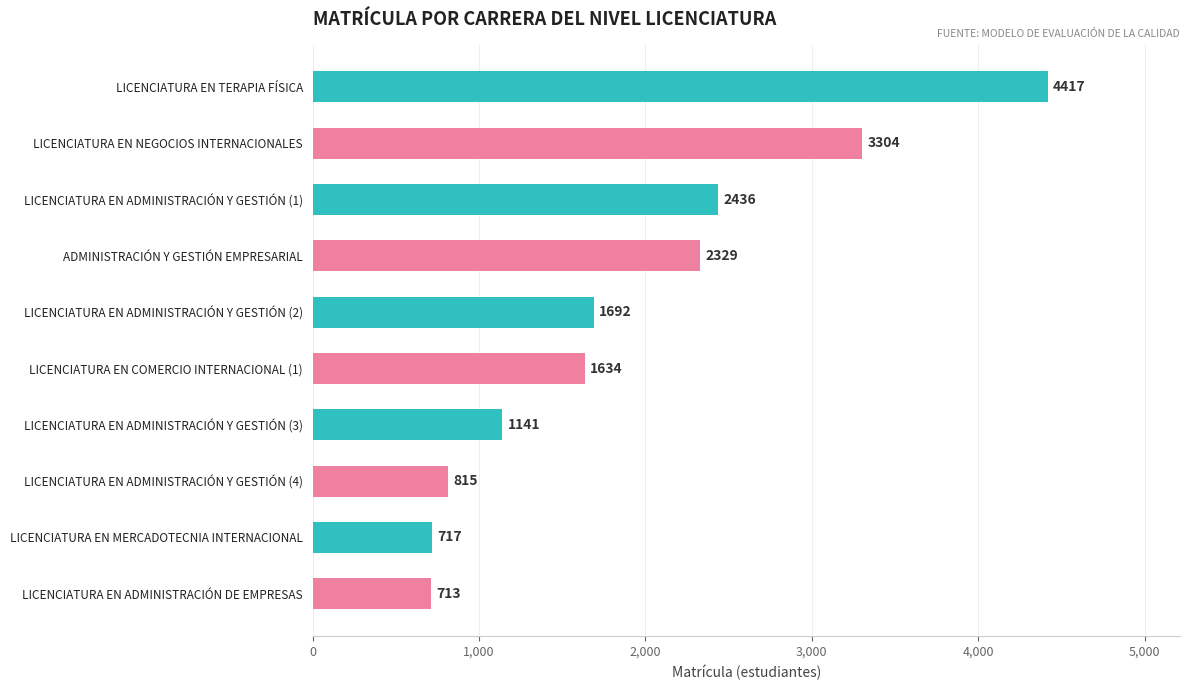

True or false: the data shows 815 at LICENCIATURA EN ADMINISTRACIÓN Y GESTIÓN (4).

True